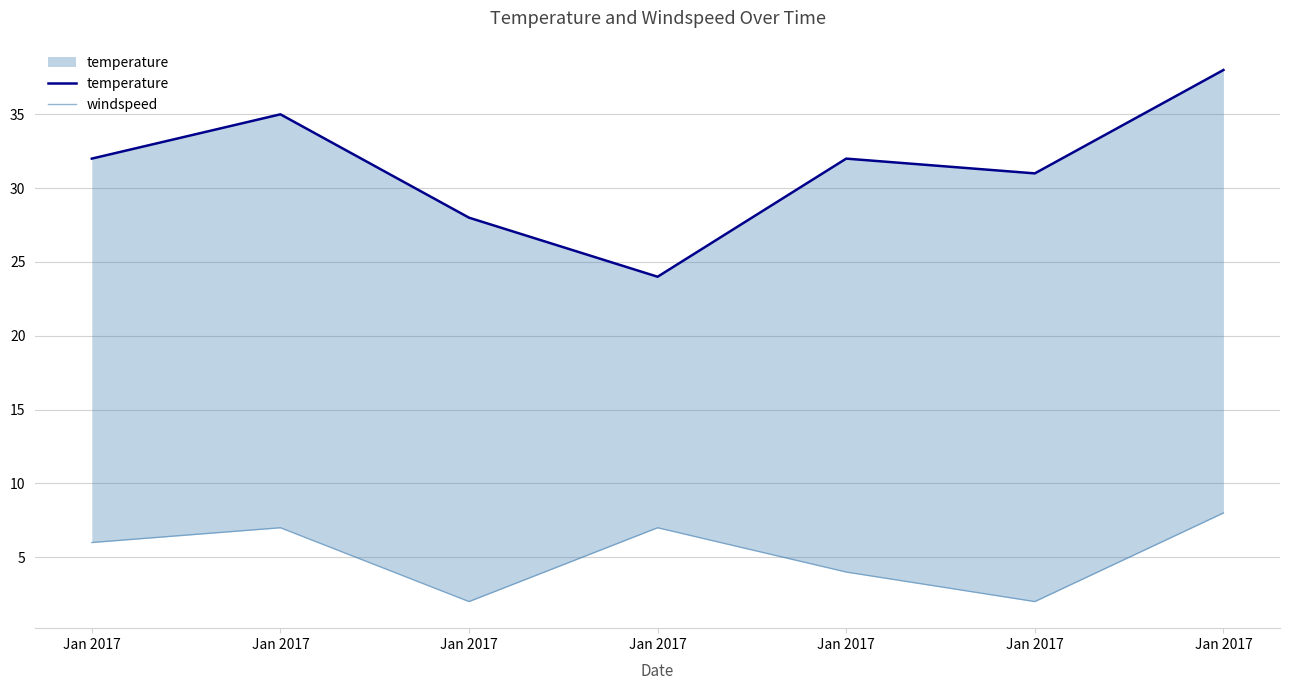

Count the number of data series in this chart.

2